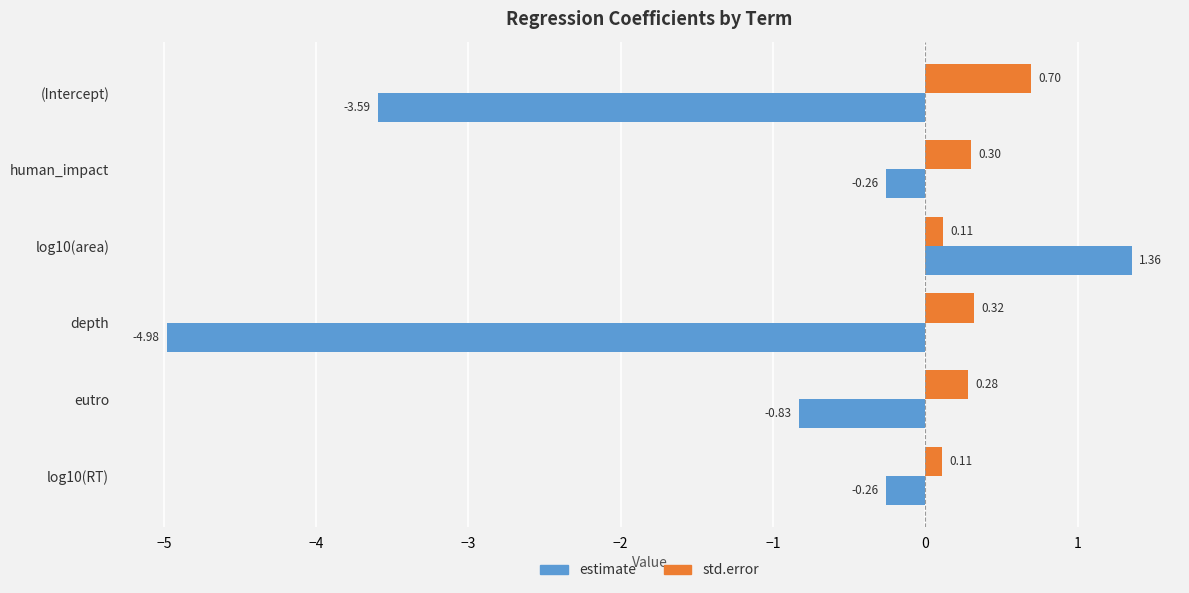

Which series has the largest range (max minus min)?

estimate